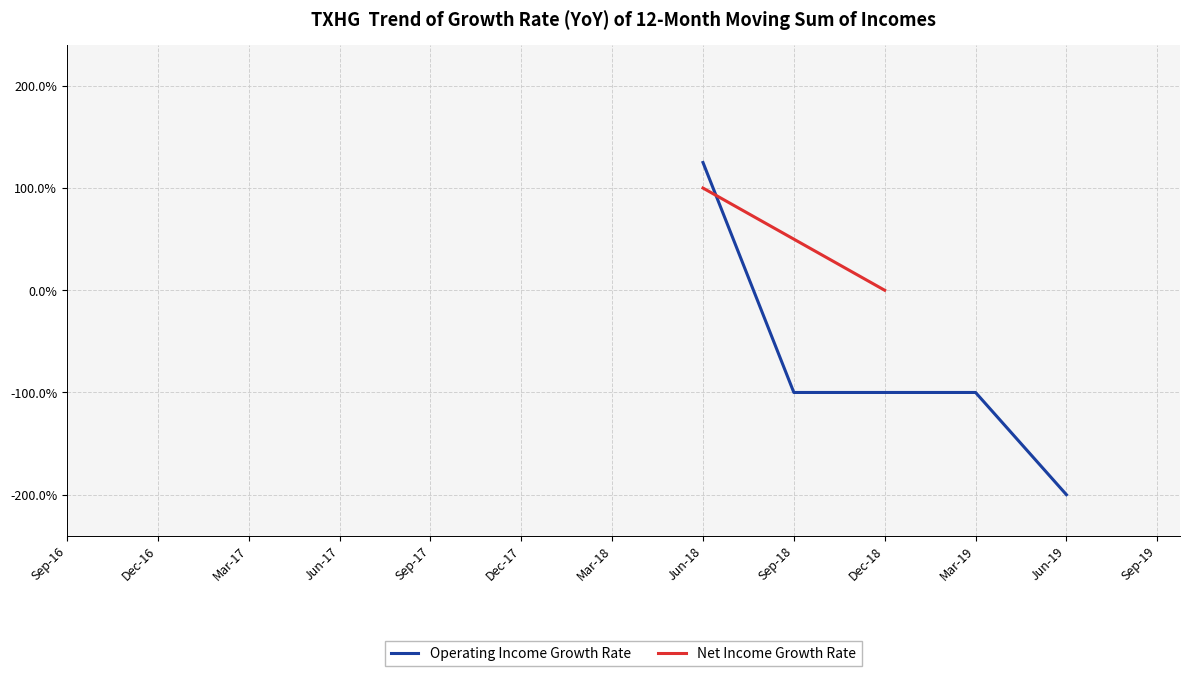

The value of Operating Income Growth Rate at Mar-17 is nan. True or false?

False